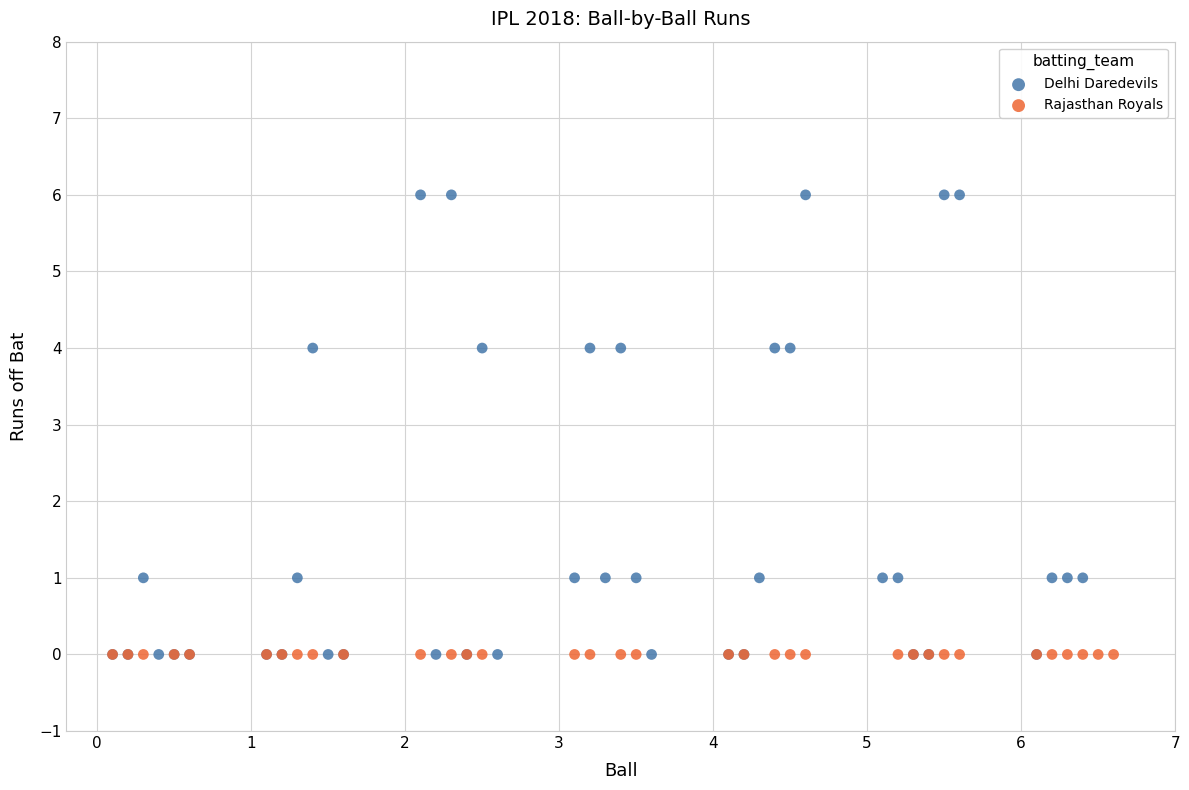

Which series contains the highest Y value?

Delhi Daredevils